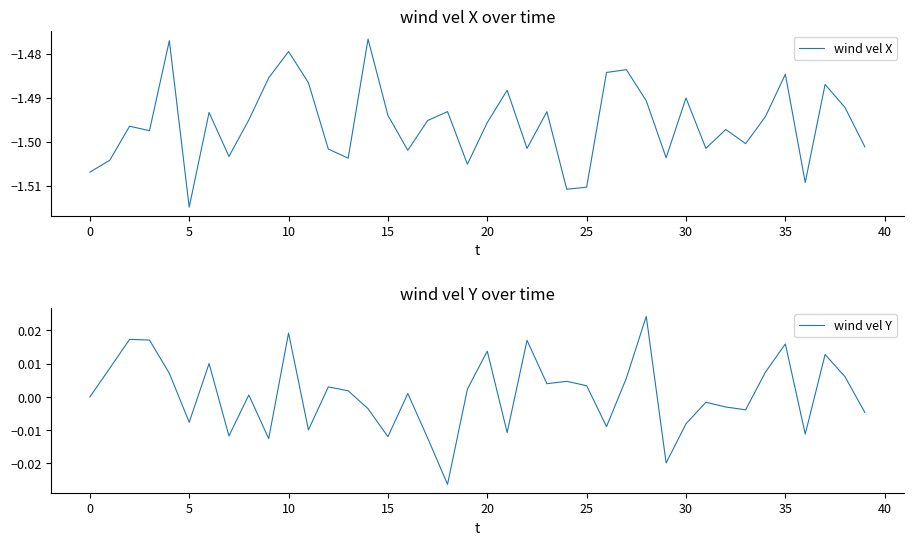

What is the sum of all wind vel X values?

-59.8